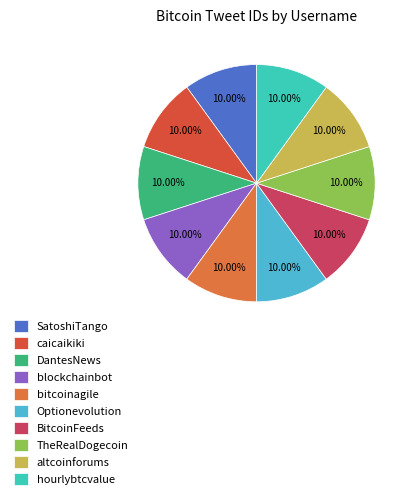

The BitcoinFeeds slice represents 10% of the pie. True or false?

True